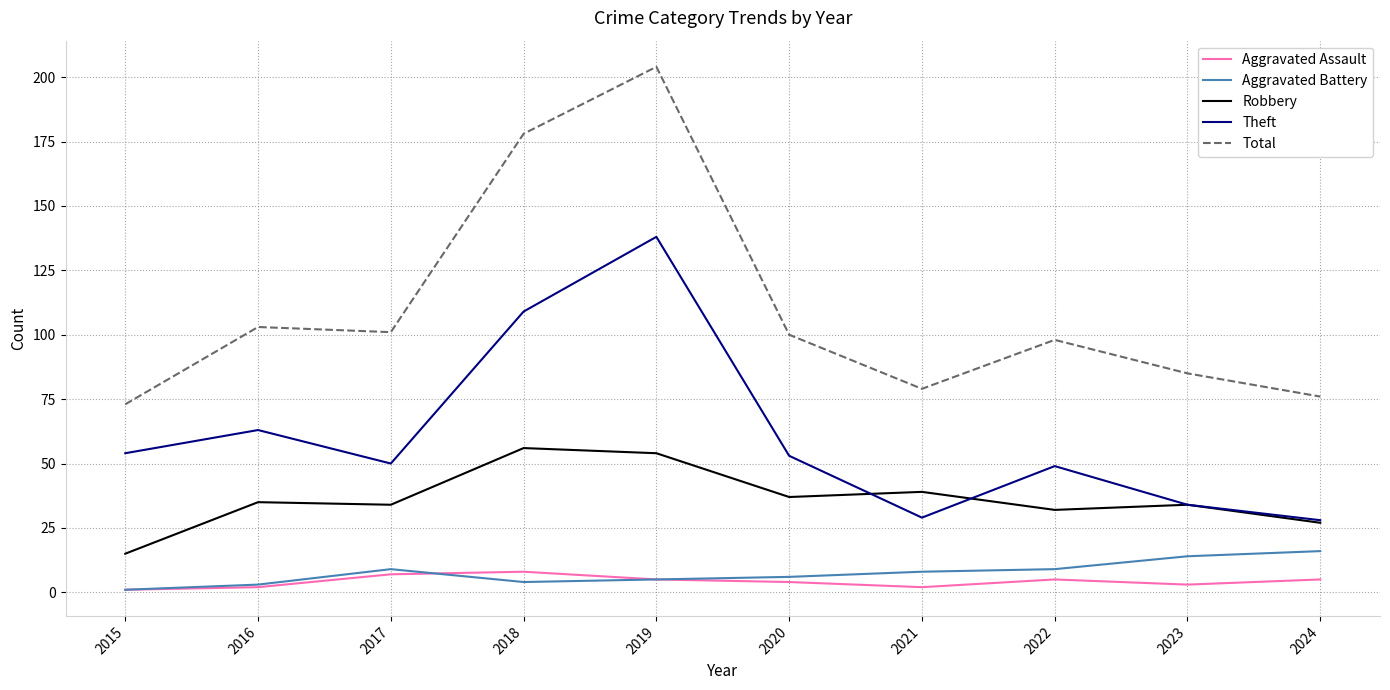

What is the spread (max minus min) of values at 2022?

93